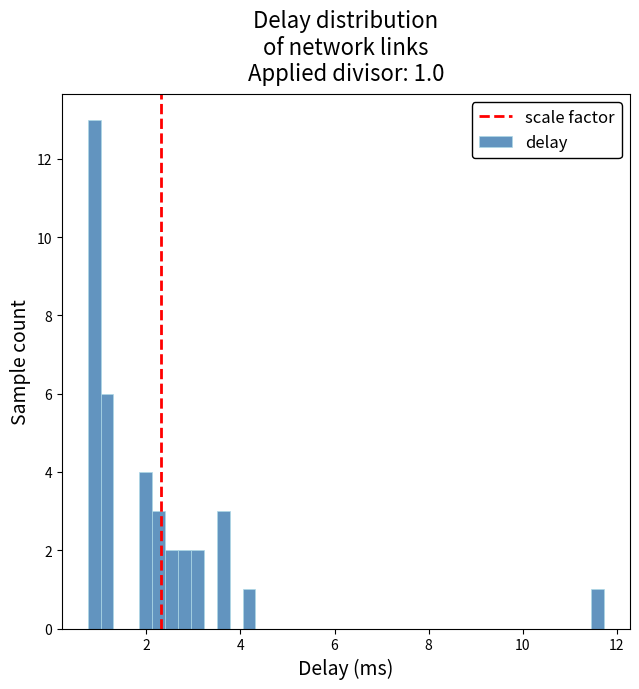

Read against the x-axis, roughly where is the centre of the tallest bar?

0.8